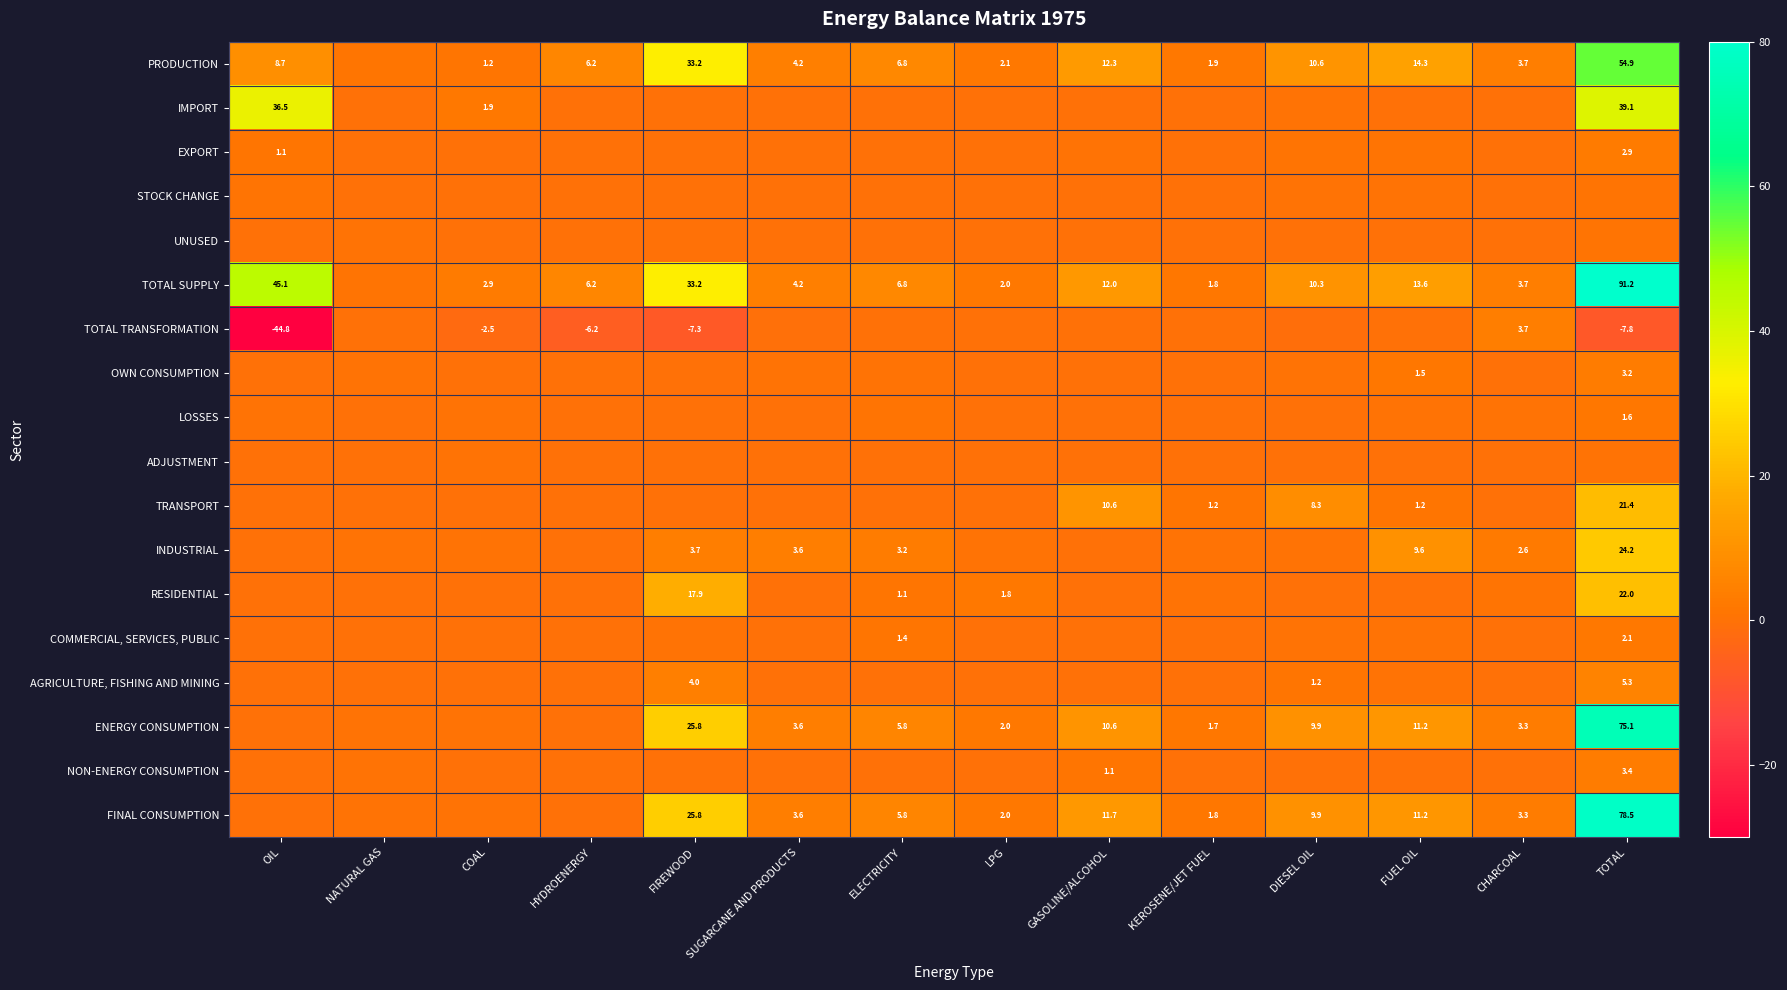

Rank the categories by ENERGY CONSUMPTION value from lowest to highest.

OIL, HYDROENERGY, COAL, NATURAL GAS, KEROSENE/JET FUEL, LPG, CHARCOAL, SUGARCANE AND PRODUCTS, ELECTRICITY, DIESEL OIL, GASOLINE/ALCOHOL, FUEL OIL, FIREWOOD, TOTAL